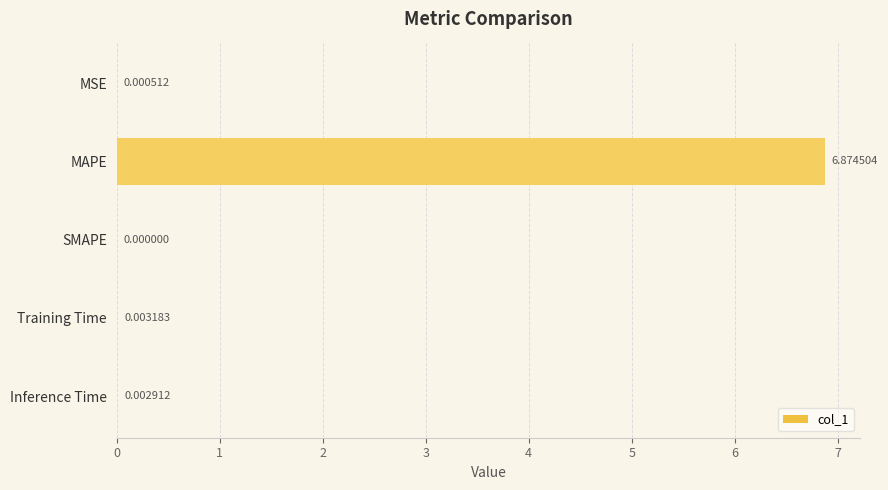

What is the greatest value displayed?

6.9